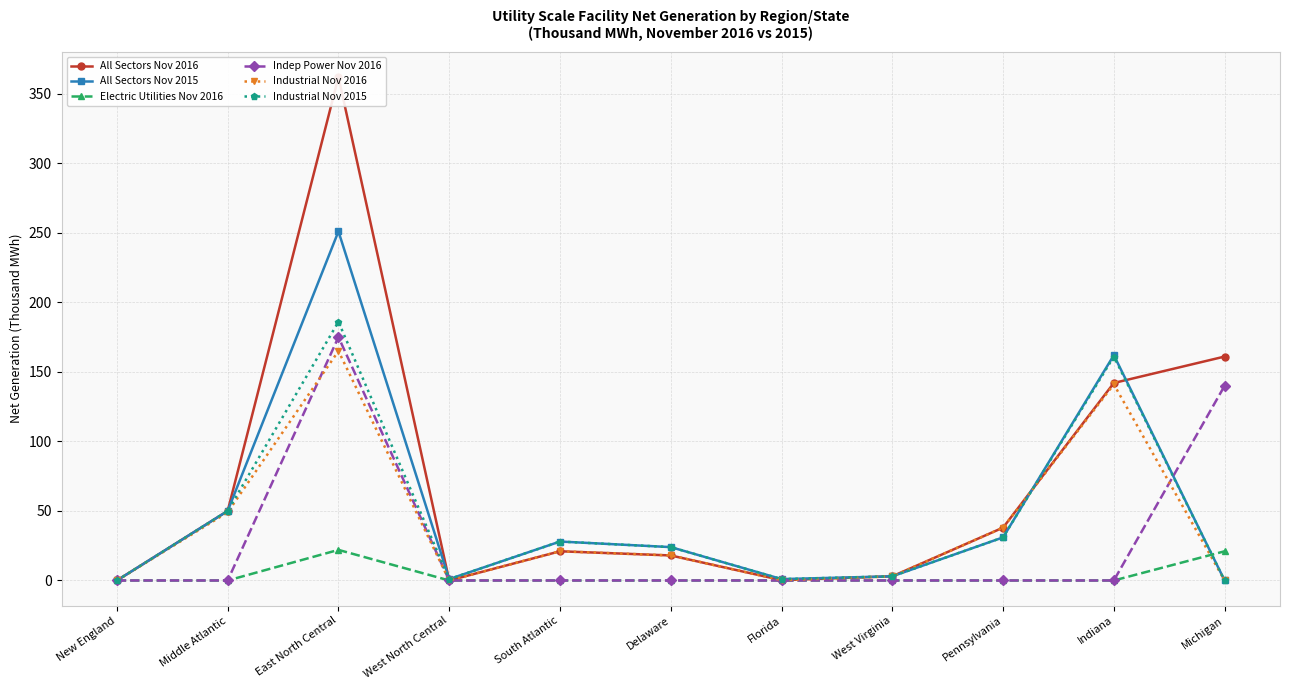

True or false: Electric Utilities Nov 2016 has more than 1 interior local peaks.

False